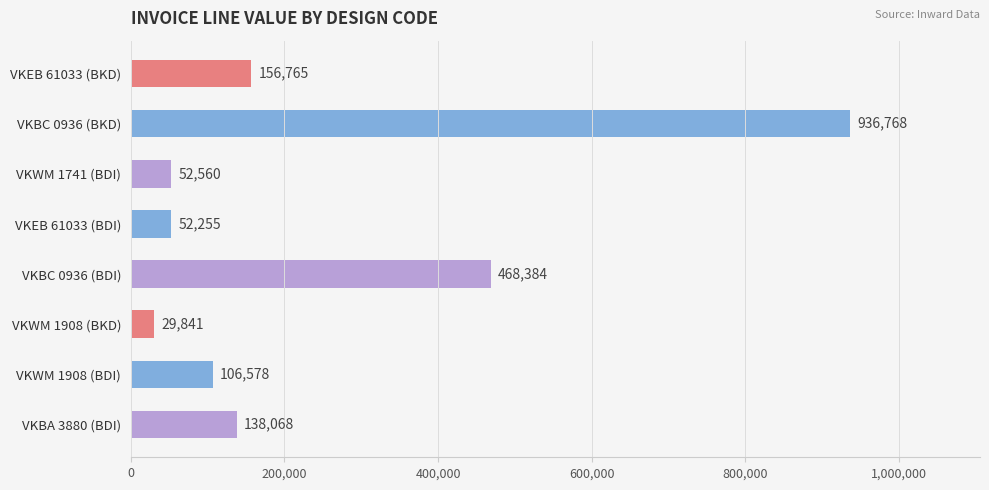

Between VKWM 1908 (BKD) and VKBC 0936 (BDI), which is larger?

VKBC 0936 (BDI)